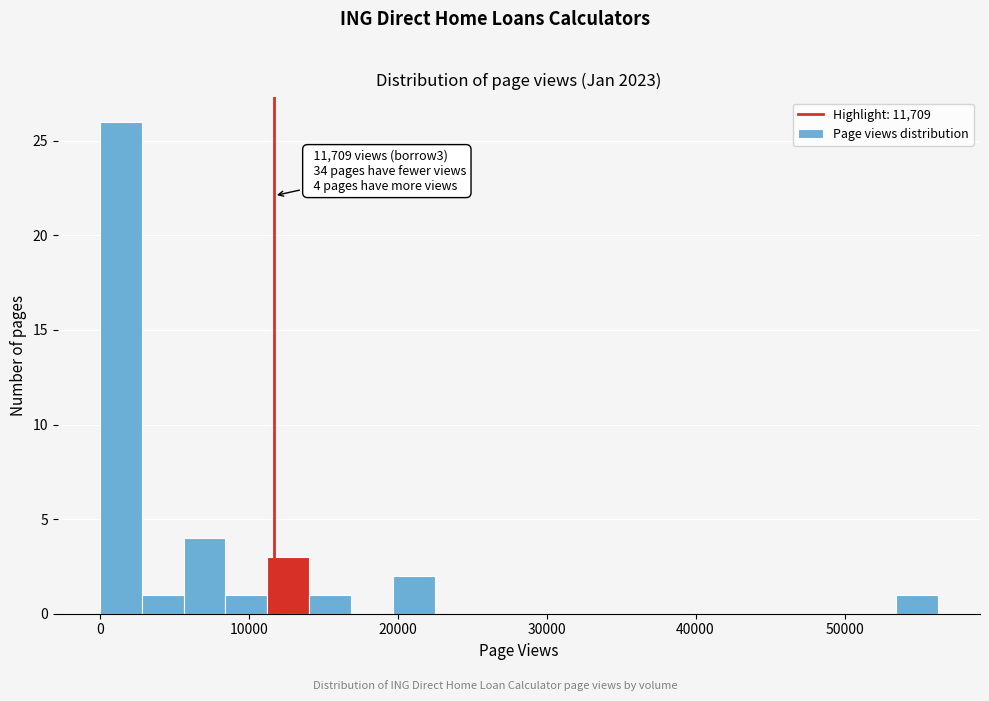

Read against the x-axis, roughly where is the centre of the tallest bar?

1000